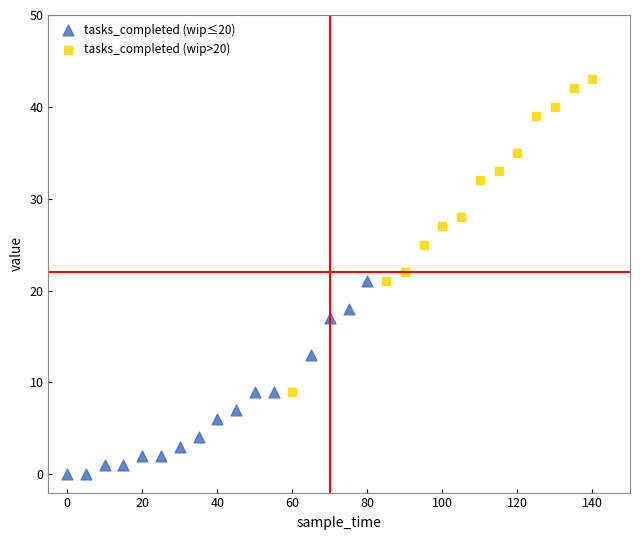

What are all the series names shown in the legend?

tasks_completed (wip≤20), tasks_completed (wip>20)